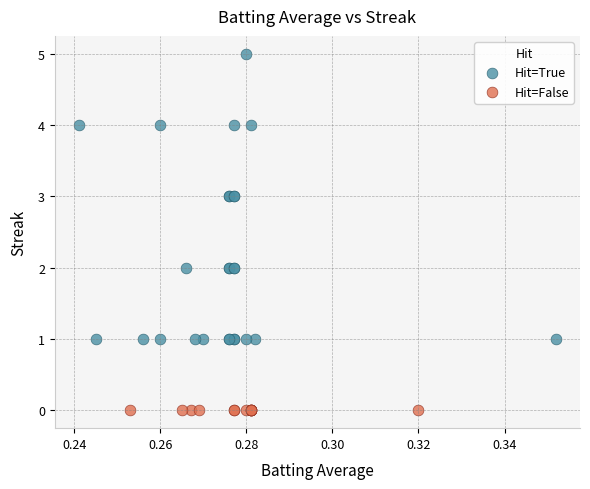

What are all the series names shown in the legend?

Hit=True, Hit=False